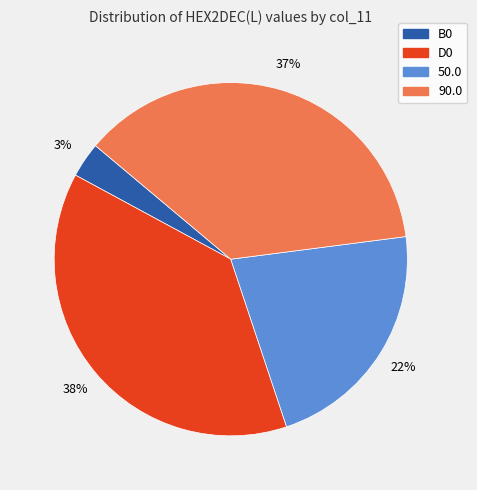

What is the largest slice in the pie chart?

D0